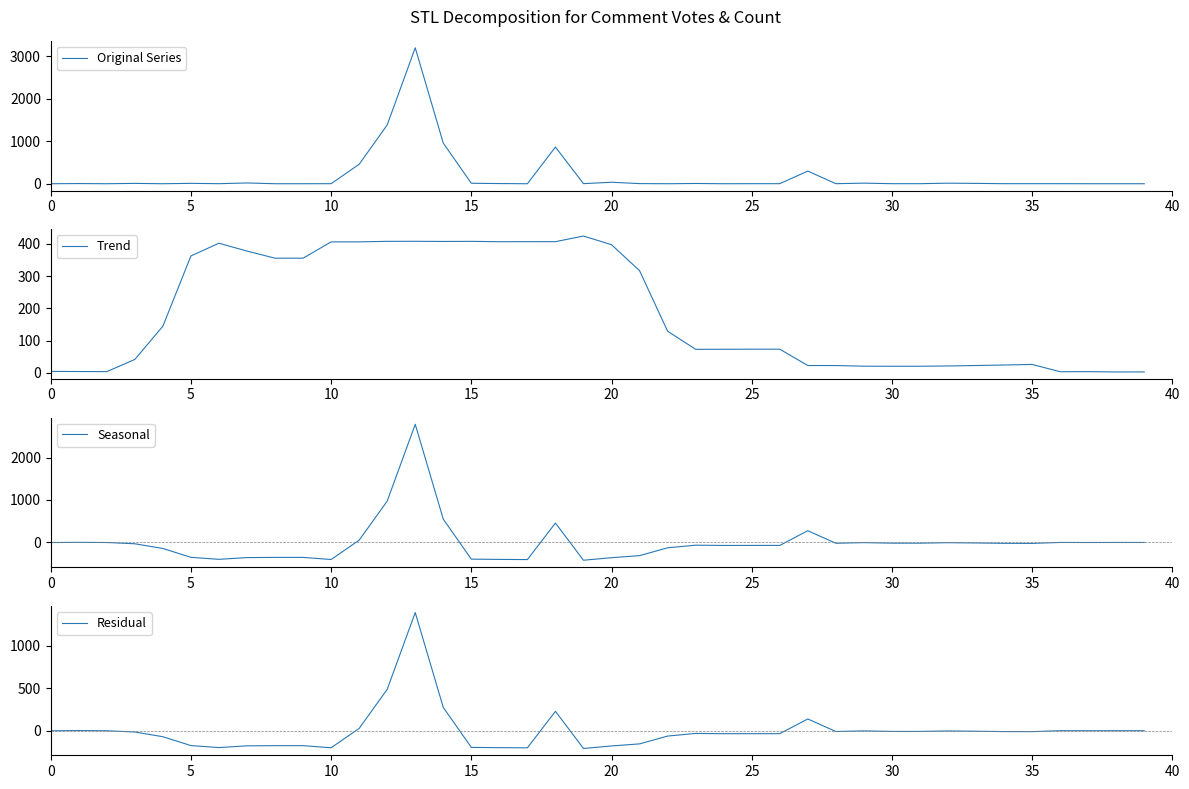

Between 21 and 30, which series saw the biggest shift?

Trend